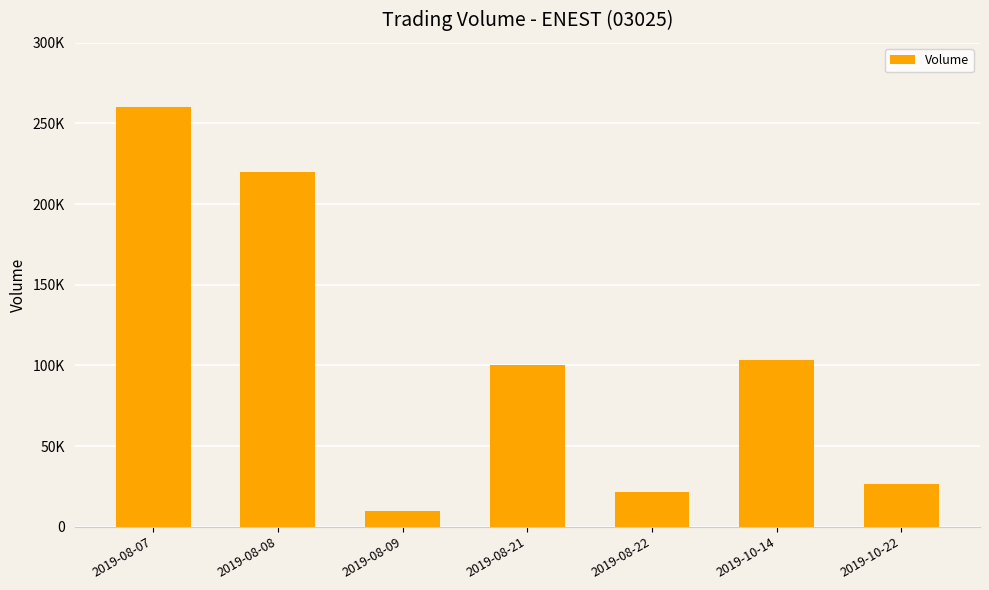

The value at 2019-10-14 is 31014. True or false?

False